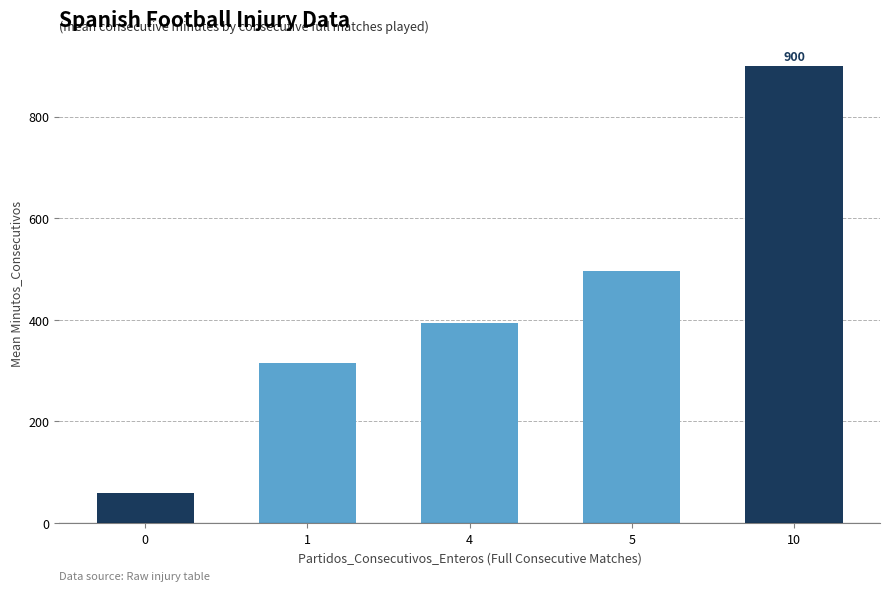

Reading left to right, transcribe all the data shown in this chart.

58.3	315.3	393.0	495.0	900.0